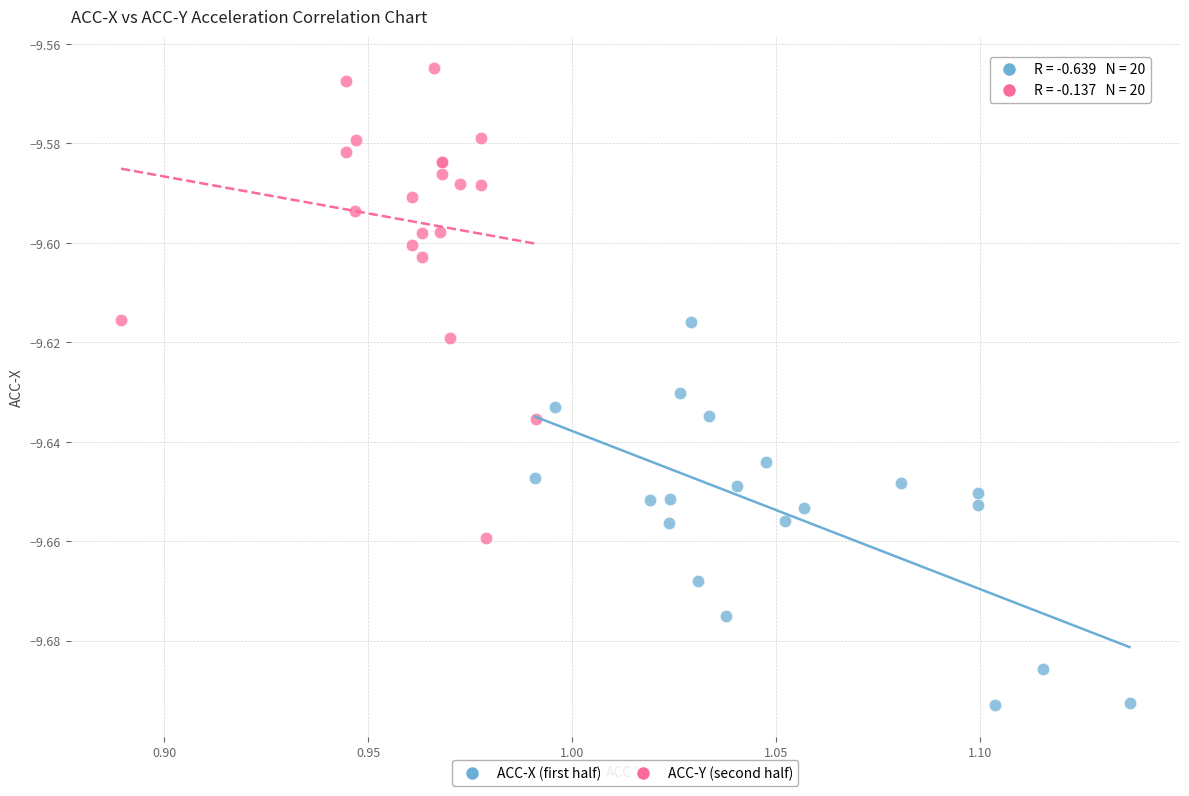

Which series reaches the minimum Y coordinate?

ACC-X (first half)